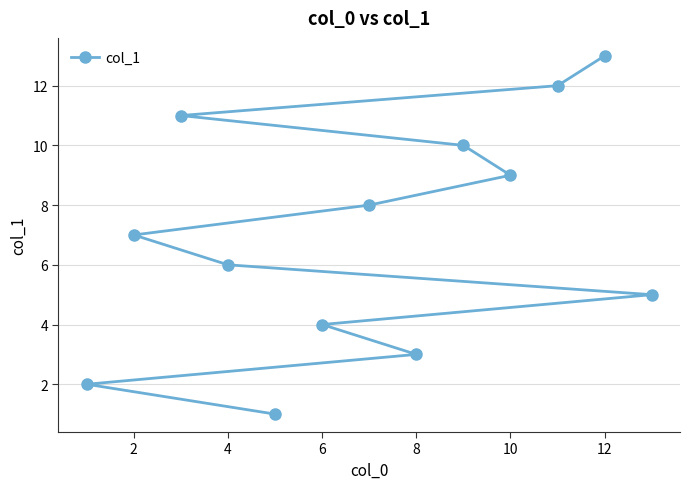

What is the average value?

7